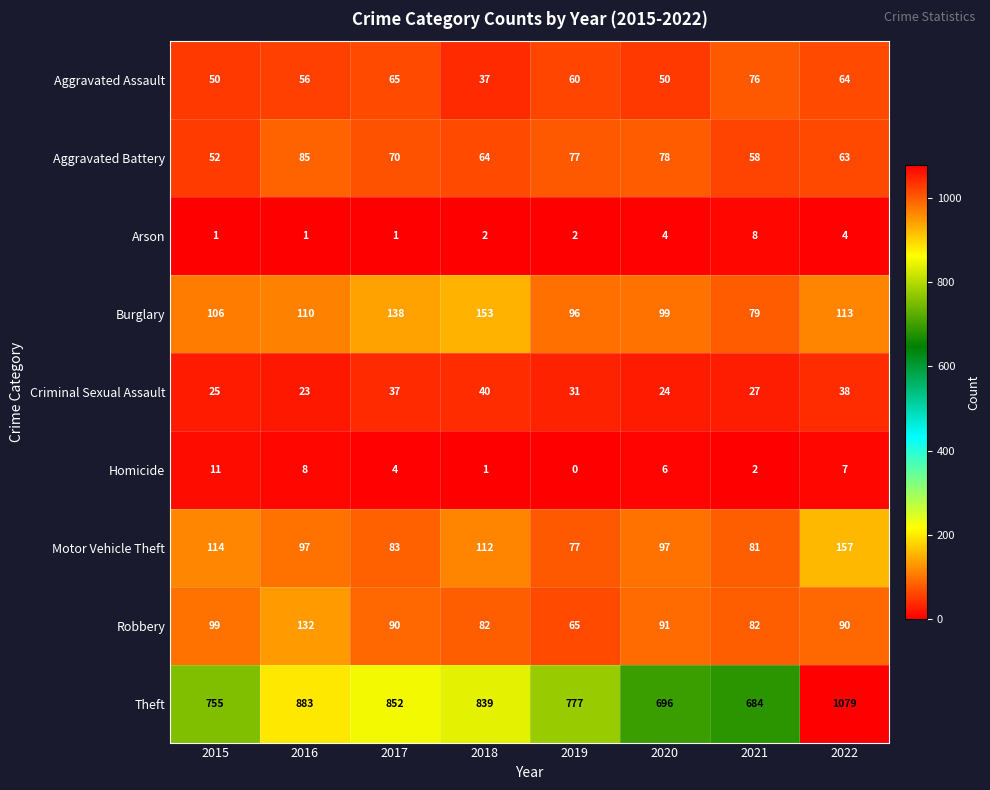

At which label is Aggravated Assault closest to 56?

2016